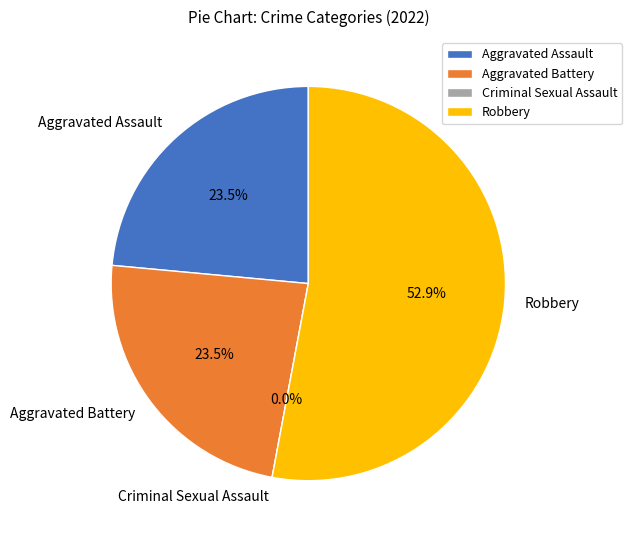

To the nearest percent, what percentage of the pie is Aggravated Battery?

24%